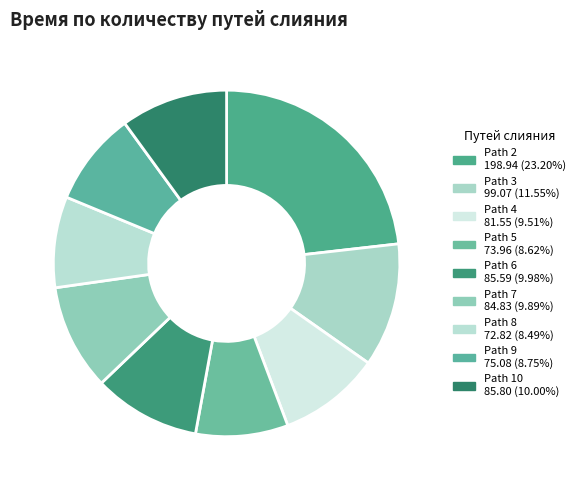

How many segments does this pie chart have?

9